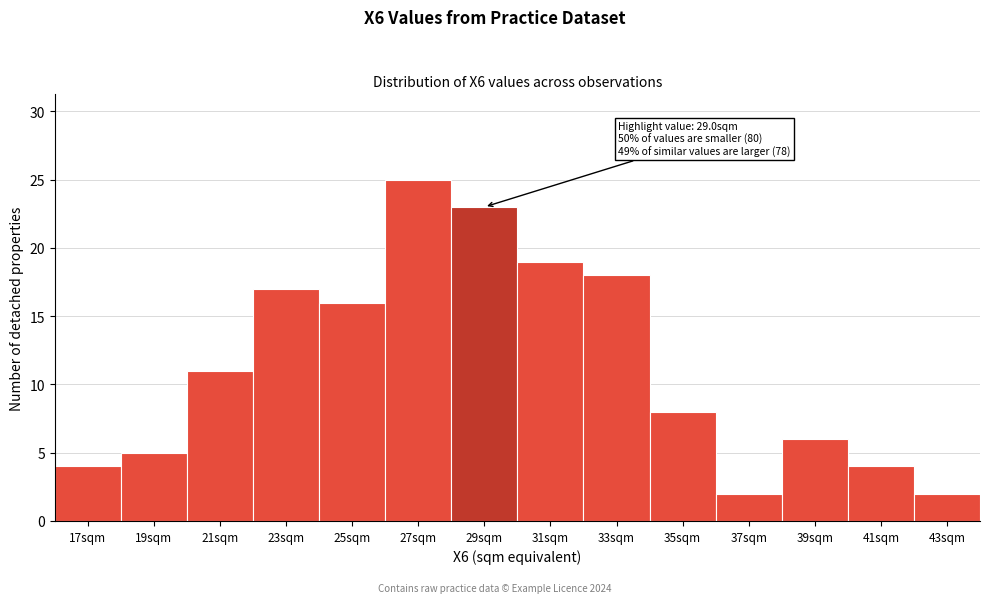

Reading right to left, list all the values displayed in this chart.

43sqm=2	41sqm=4	39sqm=6	37sqm=2	35sqm=8	33sqm=18	31sqm=19	29sqm=23	27sqm=25	25sqm=16	23sqm=17	21sqm=11	19sqm=5	17sqm=4